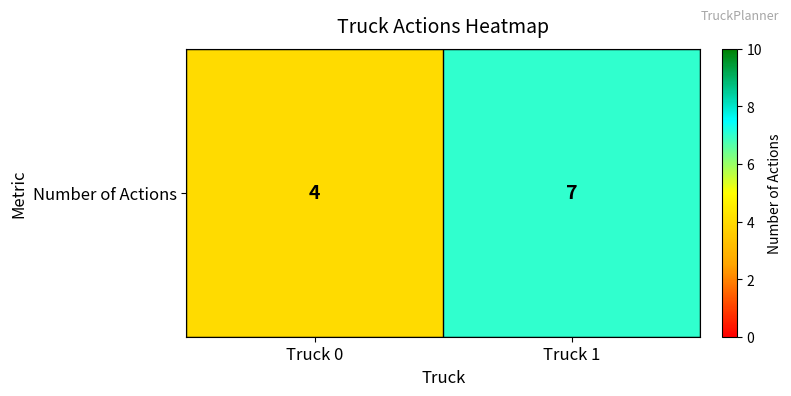

The value at Truck 0 is 4. True or false?

True